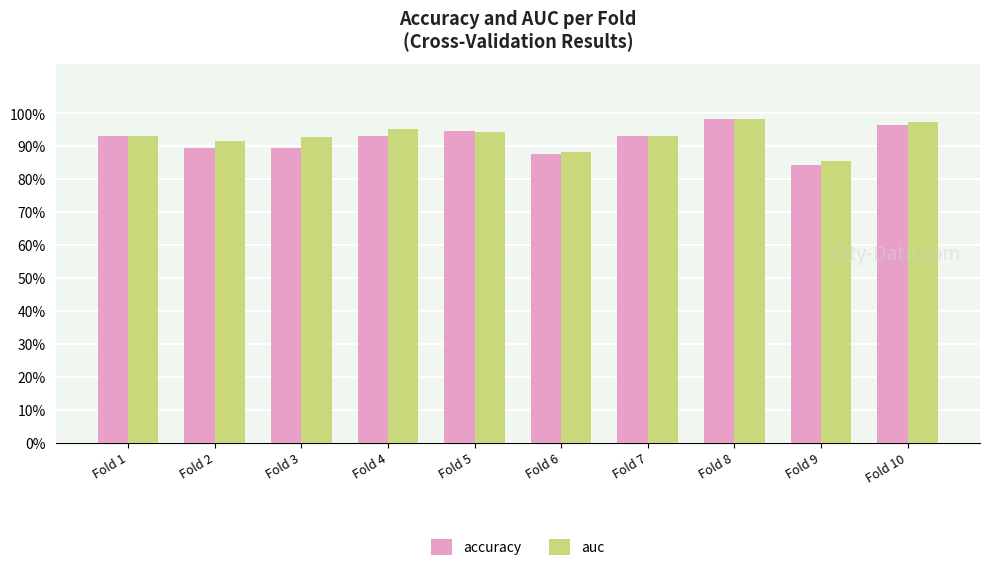

What is the difference between the maximum and minimum values in the auc series?

13.0